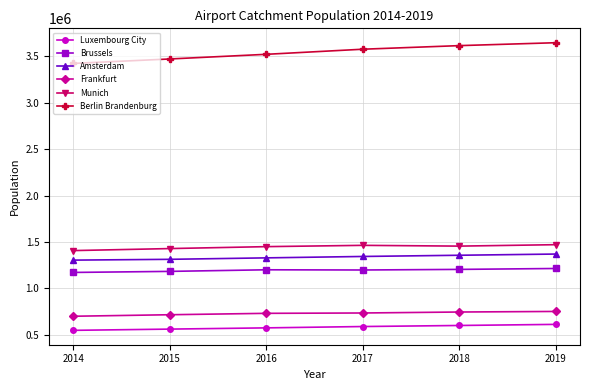

The Luxembourg City series shows 858885 at 2014. True or false?

False